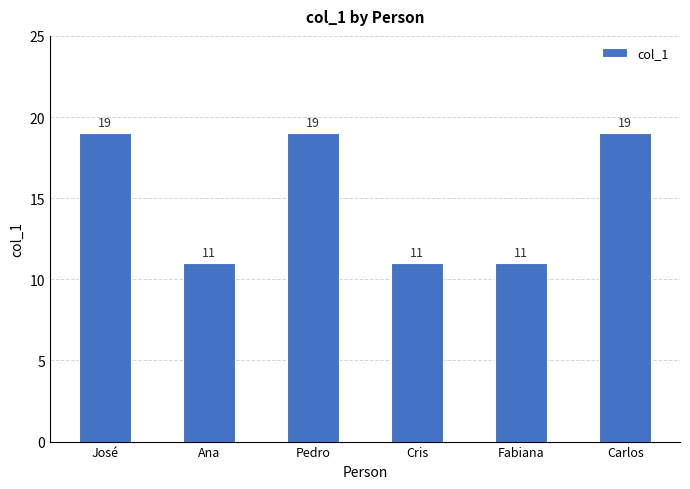

Reading left to right, list all the values displayed in this chart.

19	11	19	11	11	19